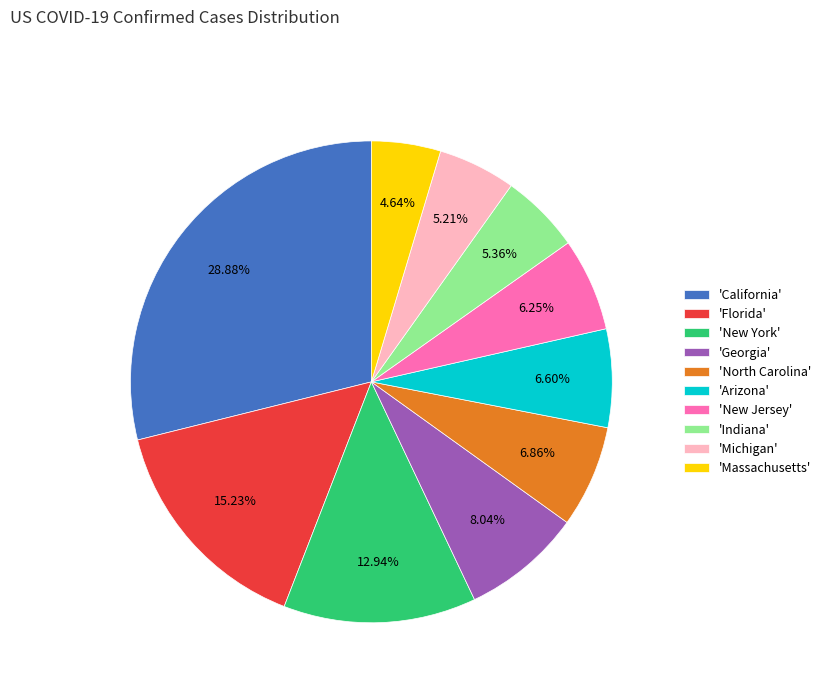

Which category has the biggest portion of the pie?

'California'